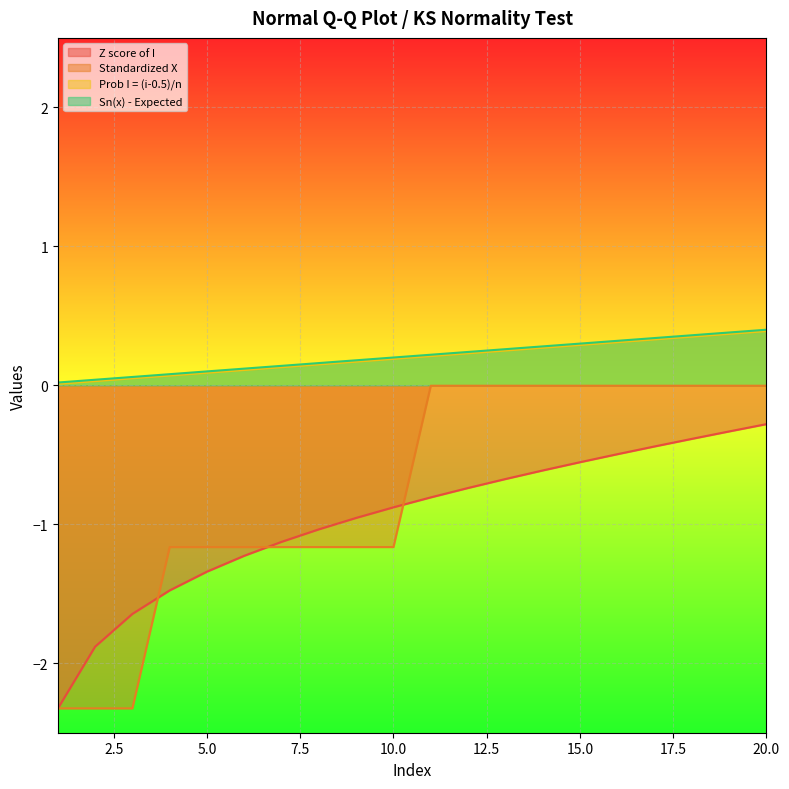

What is the sum of all Sorted data X values?

-15.2